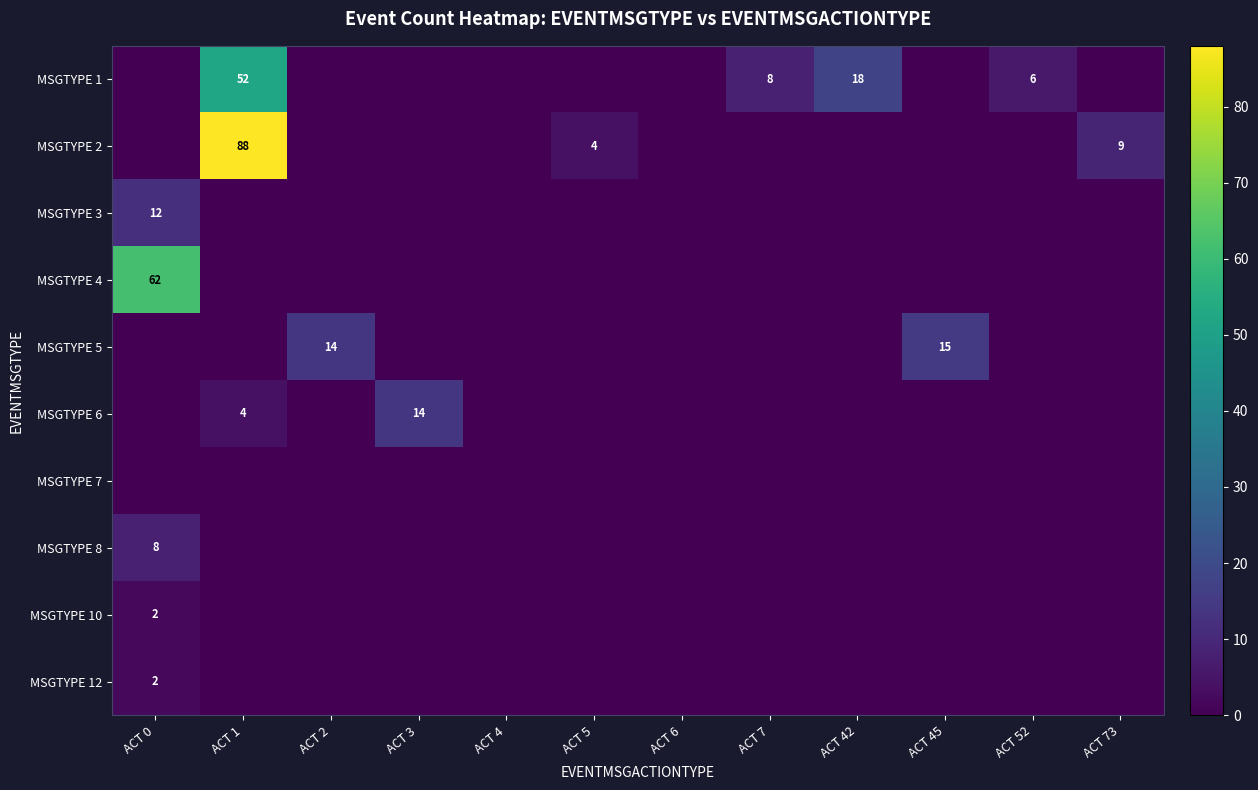

Which series has the widest spread of values?

MSGTYPE 2